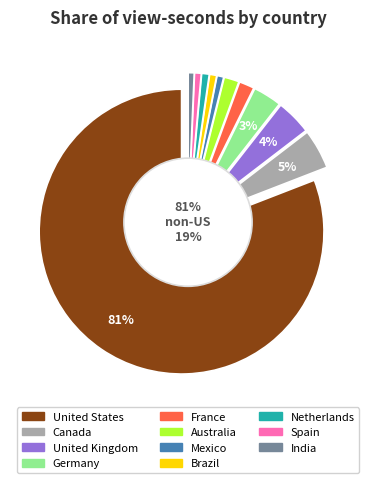

What is the ratio of the value at Mexico to the value at Spain?

1.0